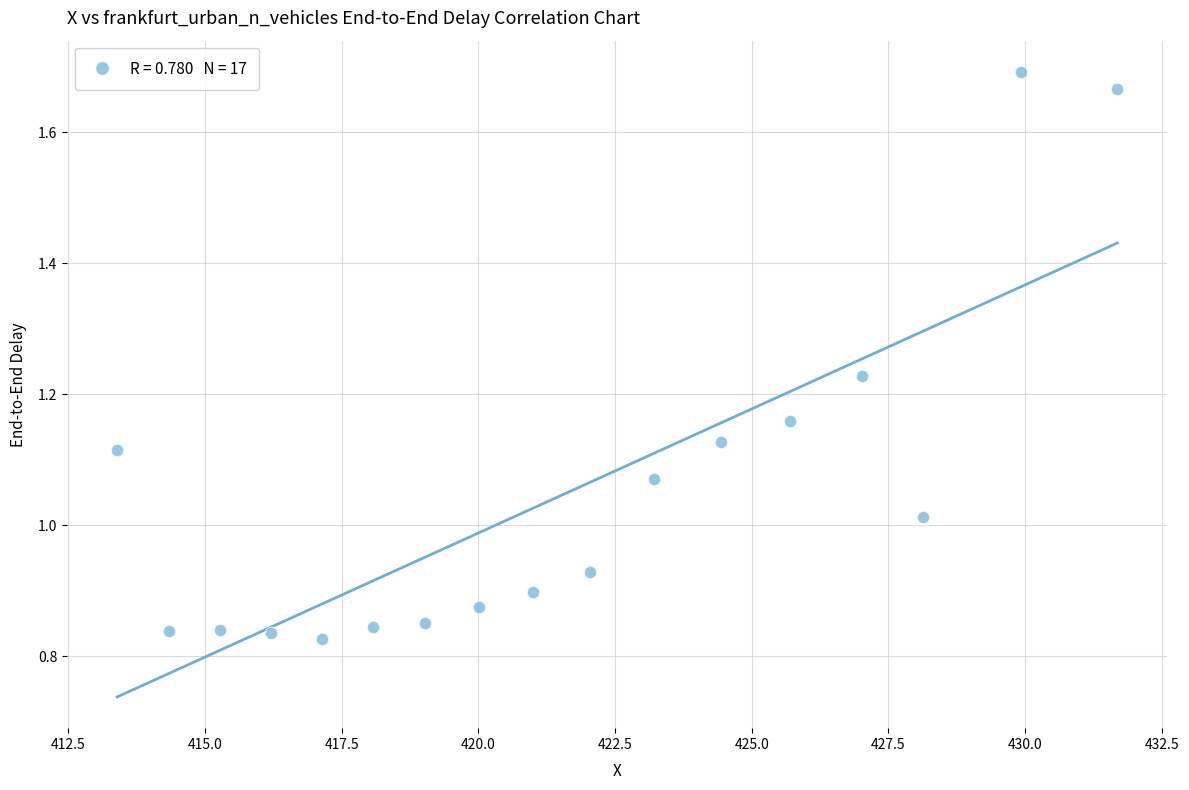

What is the range of X values (max minus min)?

18.3